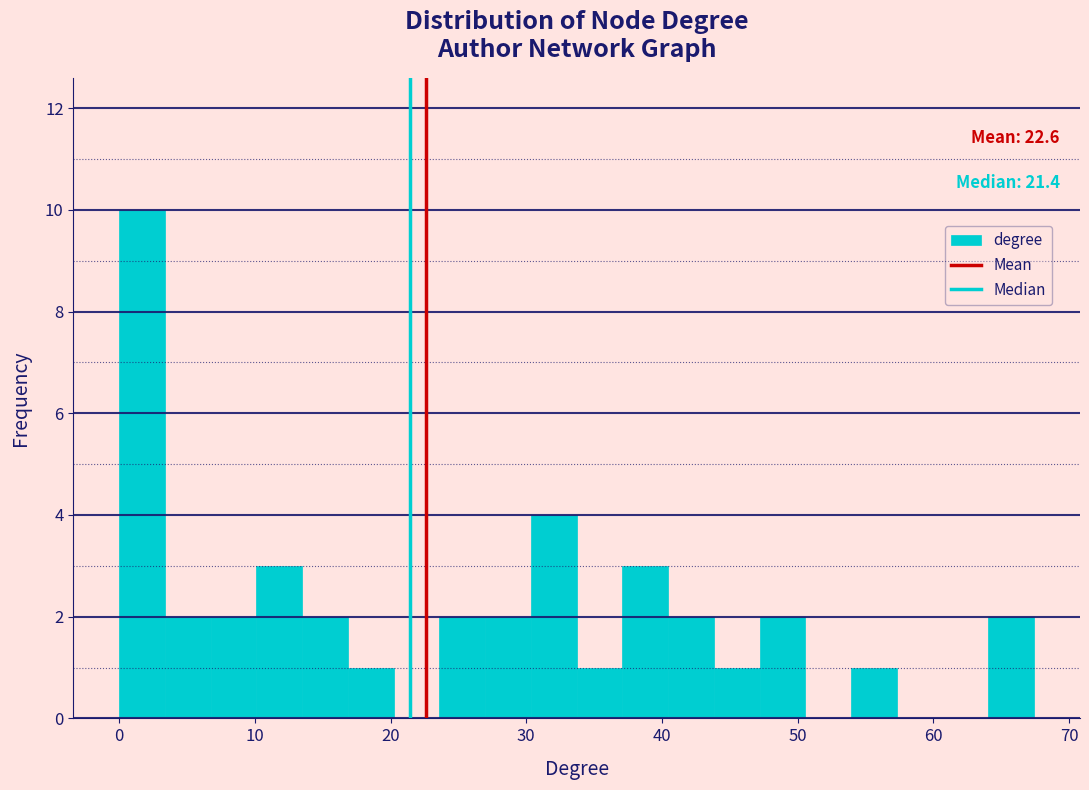

Read against the x-axis, roughly where is the centre of the tallest bar?

2